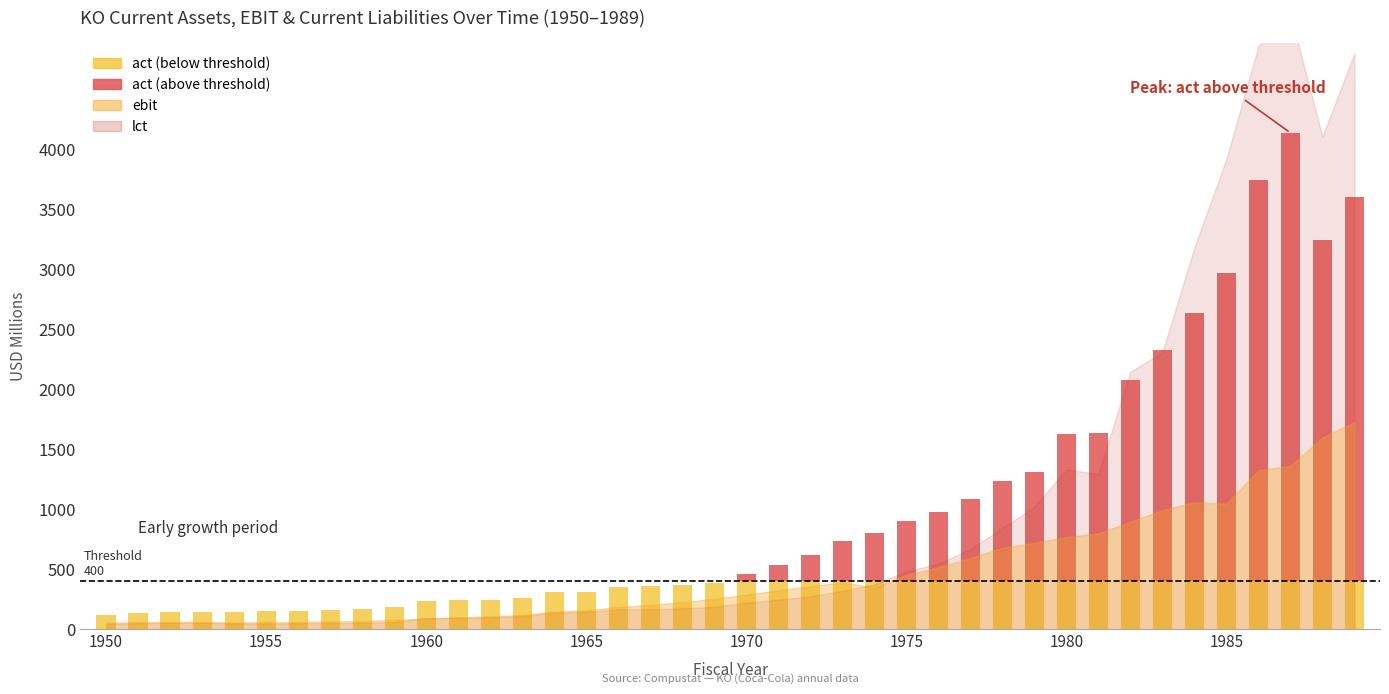

Are the bars horizontal?

No